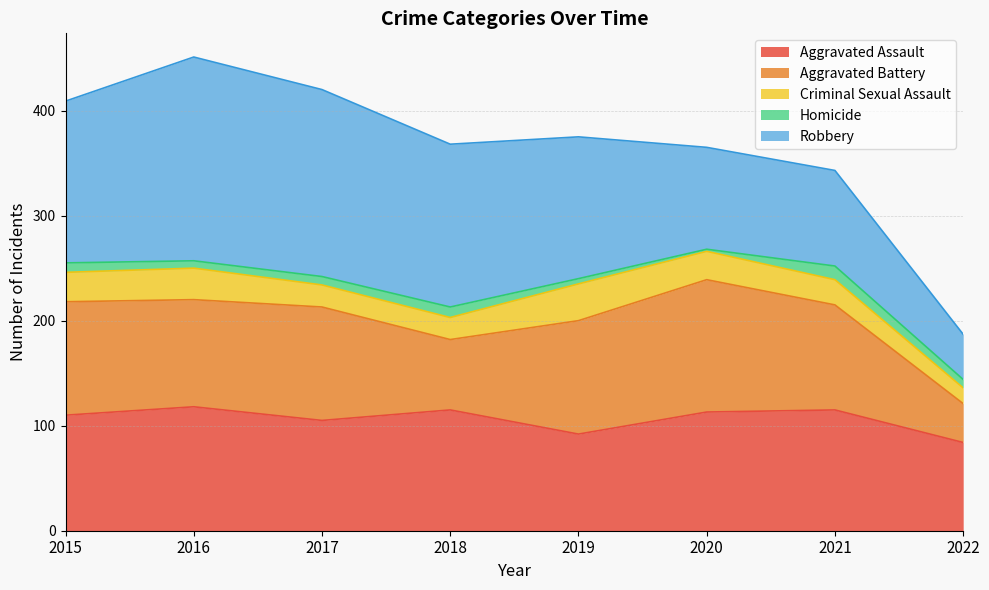

The value of Homicide at 2021 is 22. True or false?

False